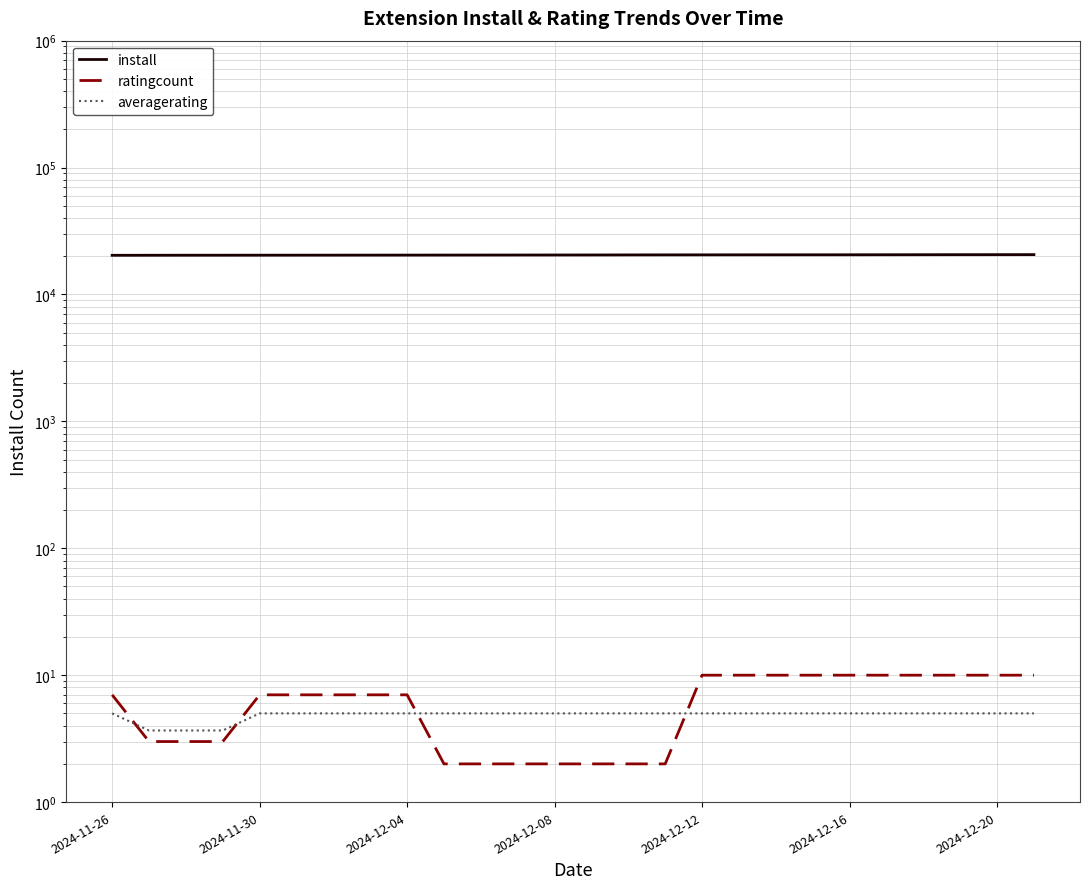

What is the approximate value of averagerating at 2024-12-12?

5.0